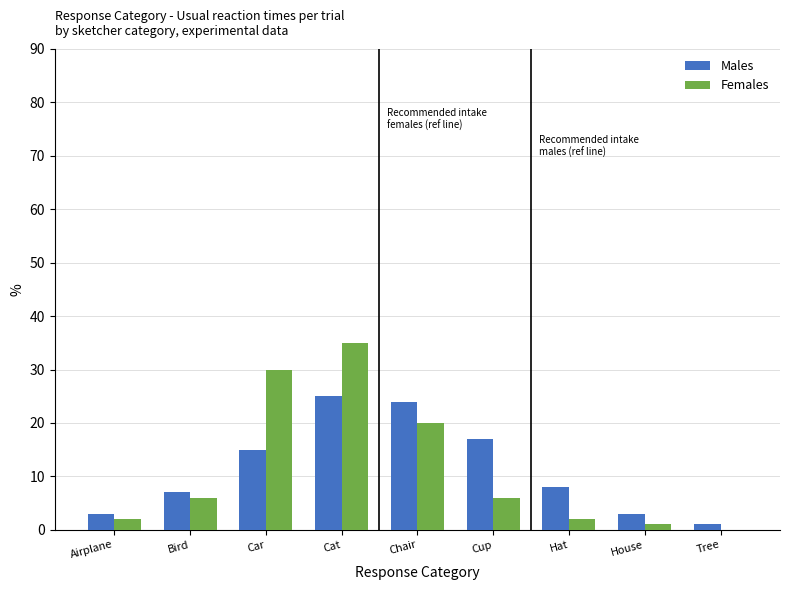

Reading right to left, extract all data points from this chart.

Males: 1	3	8	17	24	25	15	7	3
Females: 0	1	2	6	20	35	30	6	2